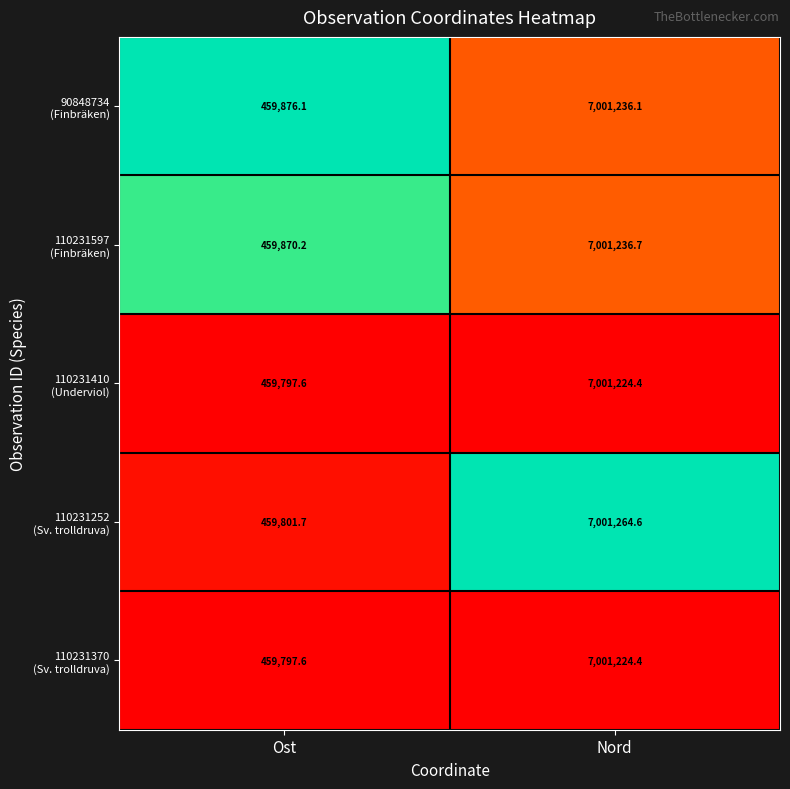

What is the spread (max minus min) of values at Nord?

40.2